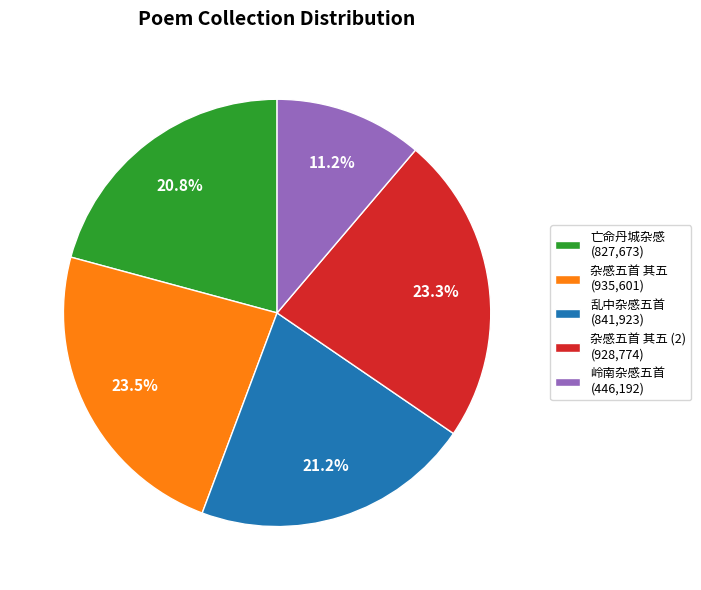

Which slice is the smallest?

岭南杂感五首 (446,192)